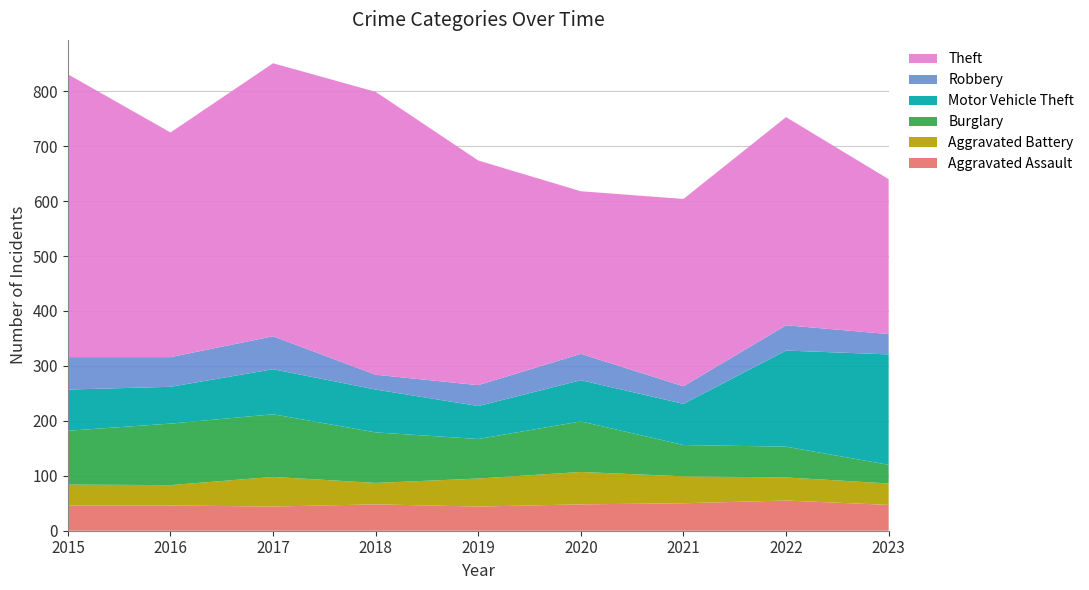

Reading left to right, what are all the values shown in this chart?

Aggravated Assault: 46	46	44	48	44	48	50	55	47
Aggravated Battery: 38	37	54	39	51	59	49	42	39
Burglary: 98	112	114	92	72	92	57	56	34
Motor Vehicle Theft: 75	67	82	78	60	75	75	175	201
Robbery: 59	54	60	27	38	48	32	46	37
Theft: 515	409	497	515	409	296	341	379	282